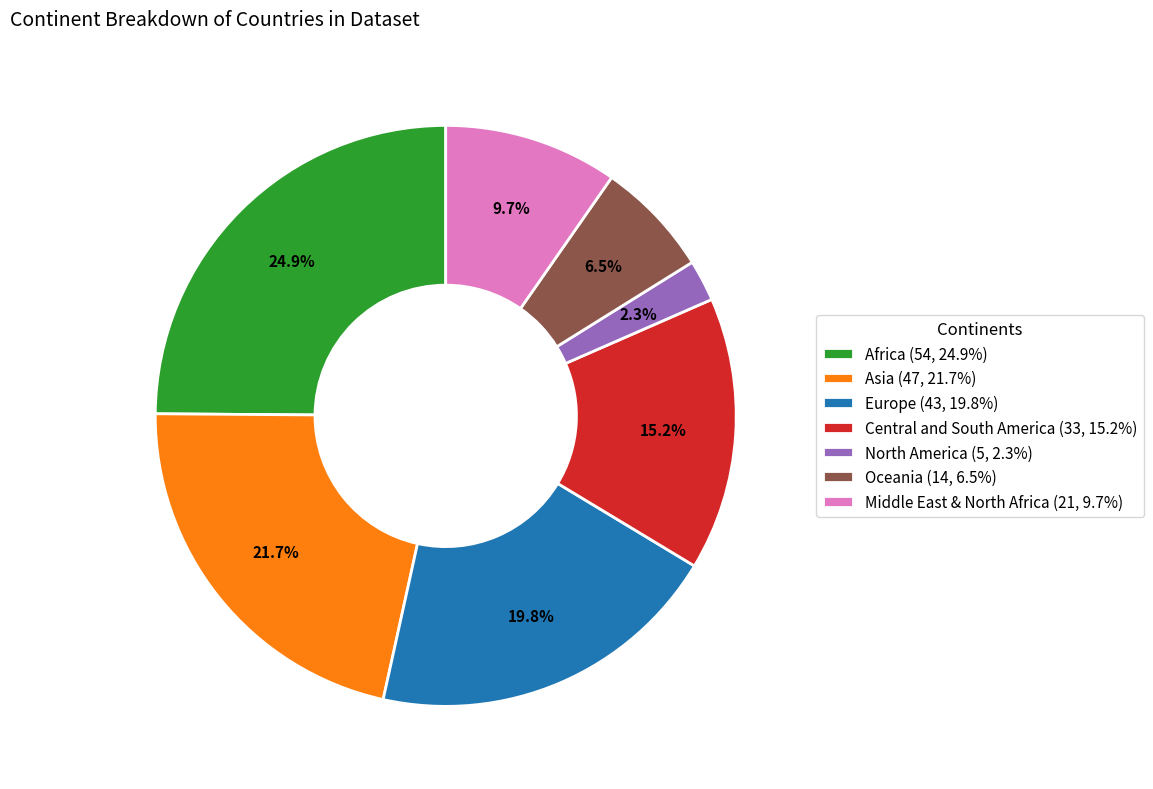

To the nearest percent, what is the combined percentage of Europe and Asia?

41%